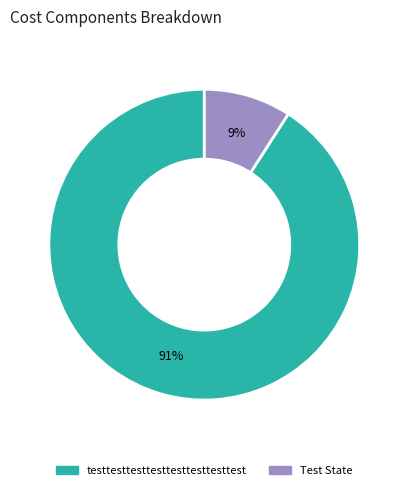

Do testtesttesttesttesttesttesttest and Test State together represent more than half of the pie?

Yes